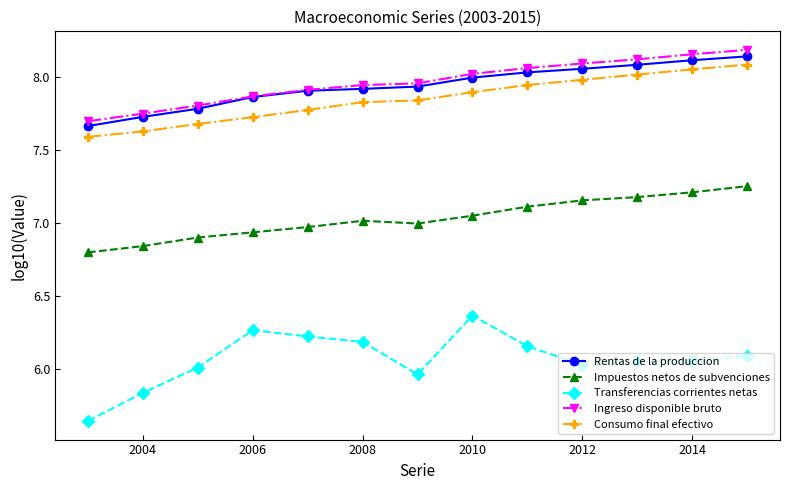

At how many categories does at least one series exceed 5?

13